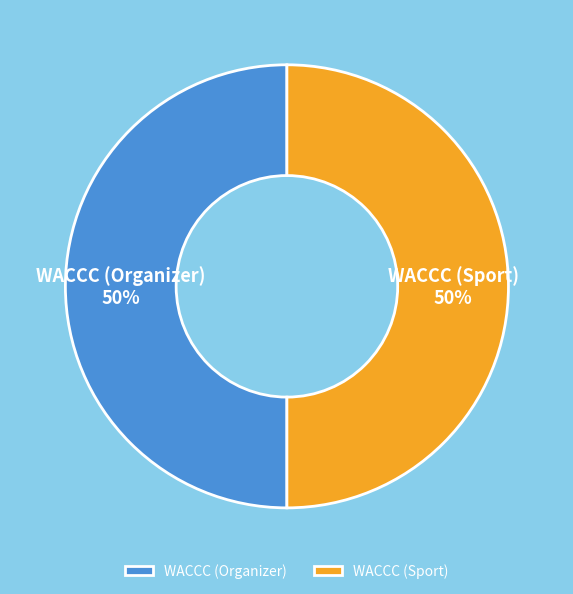

True or false: WACCC (Sport) accounts for 38% of the total.

False